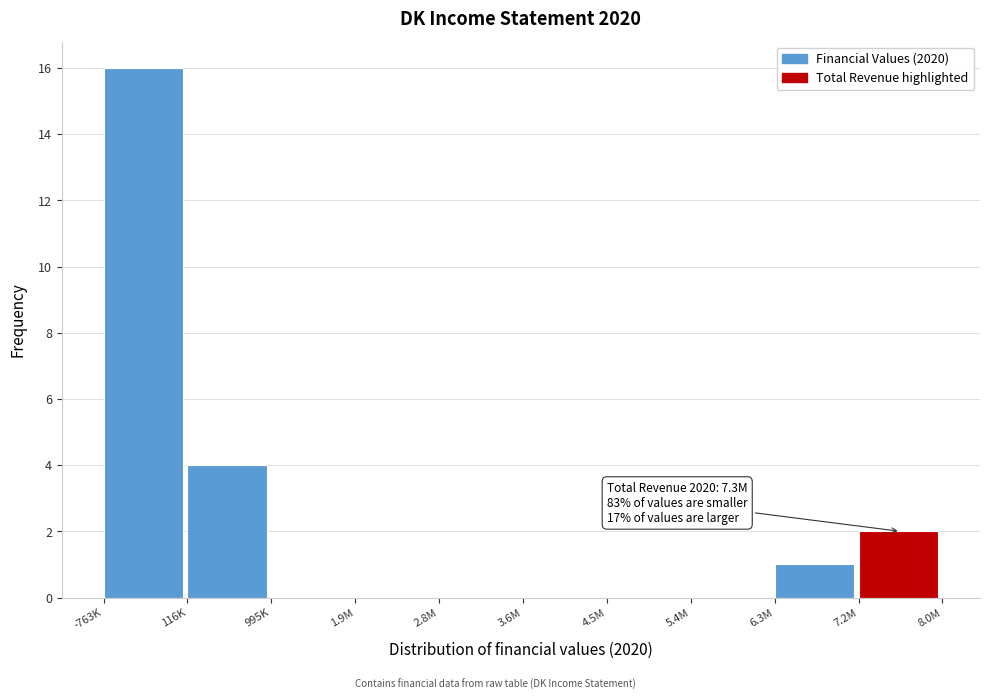

Reading right to left, what are all the values shown in this chart?

7.2M=2	6.3M=1	5.4M=0	4.5M=0	3.6M=0	2.8M=0	1.9M=0	995K=0	116K=4	-763K=16